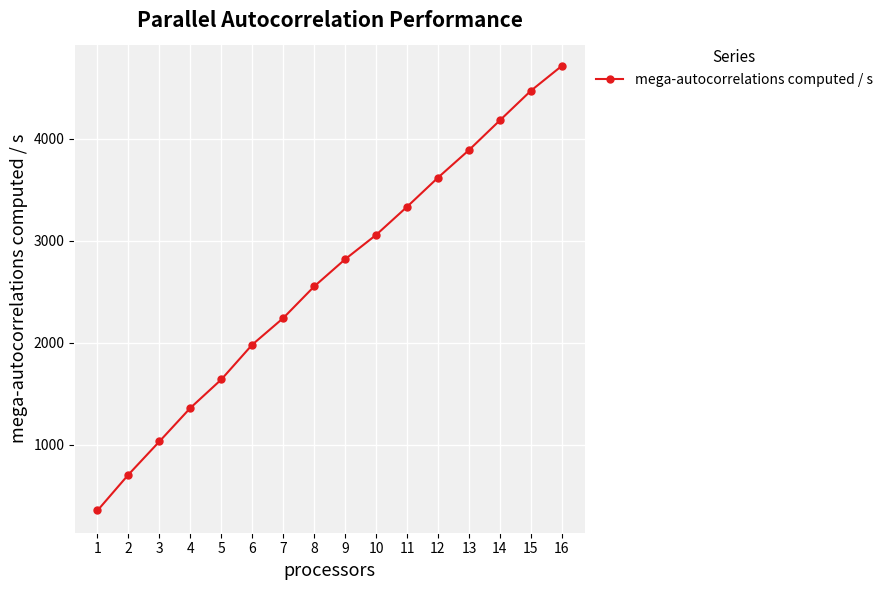

Reading left to right, what are all the values shown in this chart?

1=357.6	2=709.3	3=1034.1	4=1362.7	5=1641.7	6=1983.3	7=2243.5	8=2553.6	9=2820.3	10=3058.7	11=3334.4	12=3620.4	13=3890.3	14=4182.0	15=4471.6	16=4715.6